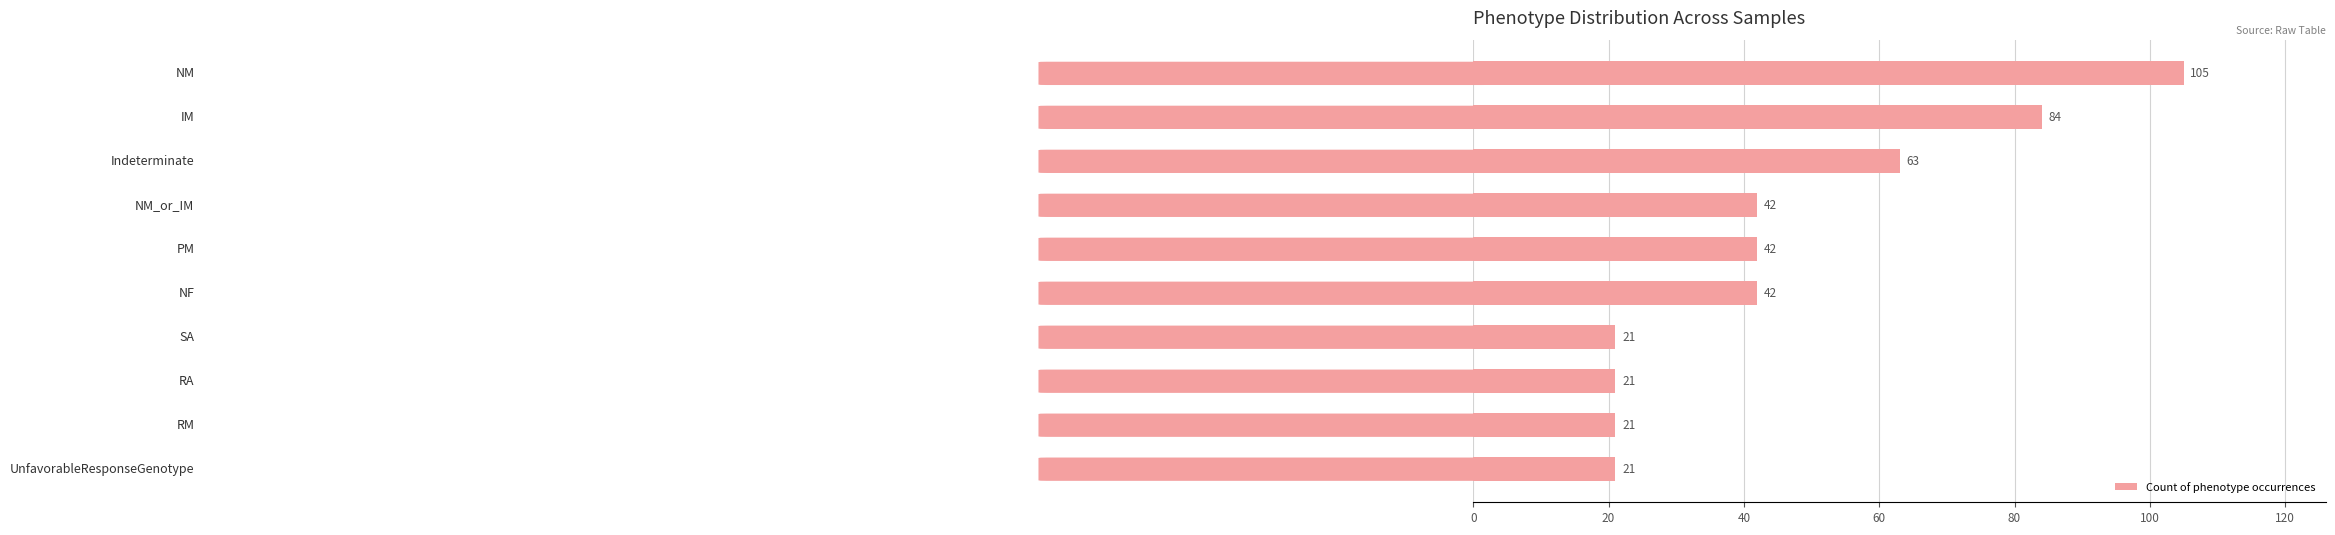

What is the maximum value shown in the chart?

105